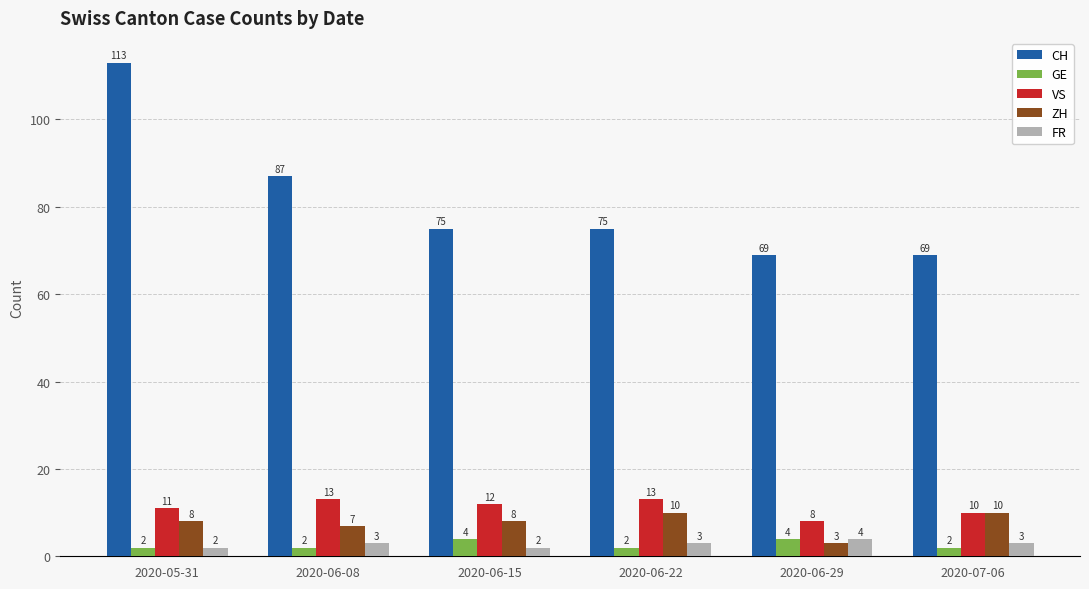

How many groups of bars are there?

6